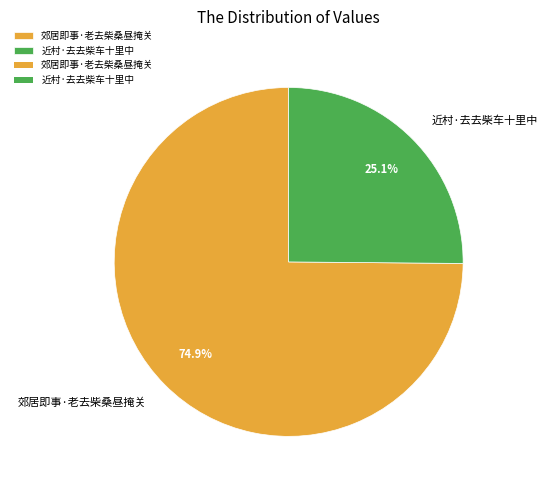

The 郊居即事·老去柴桑昼掩关 slice represents 75% of the pie. True or false?

True